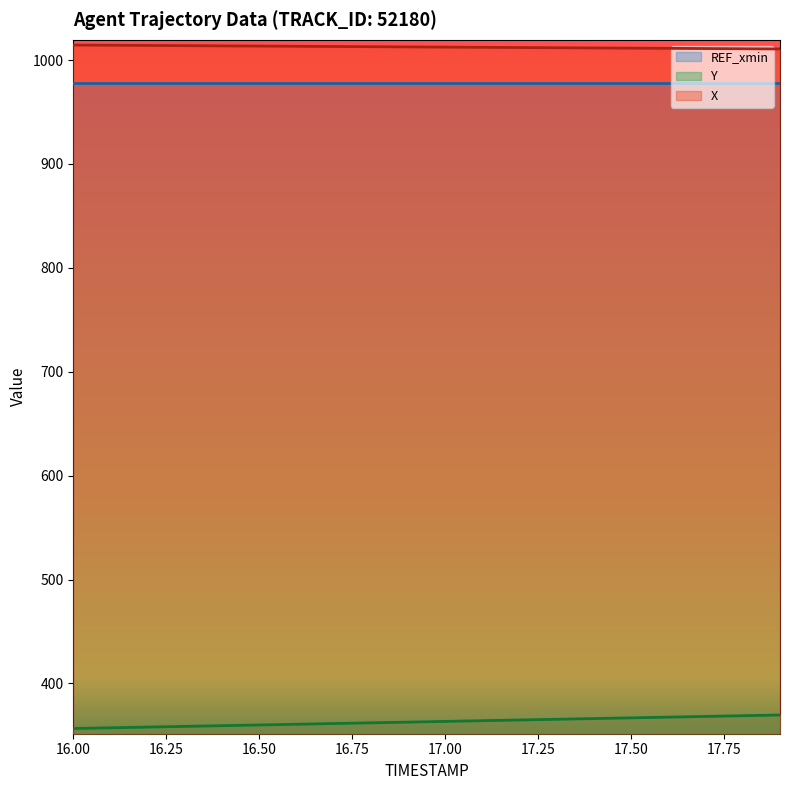

List the series in order of their peak value, lowest first.

Y, REF_xmin, X